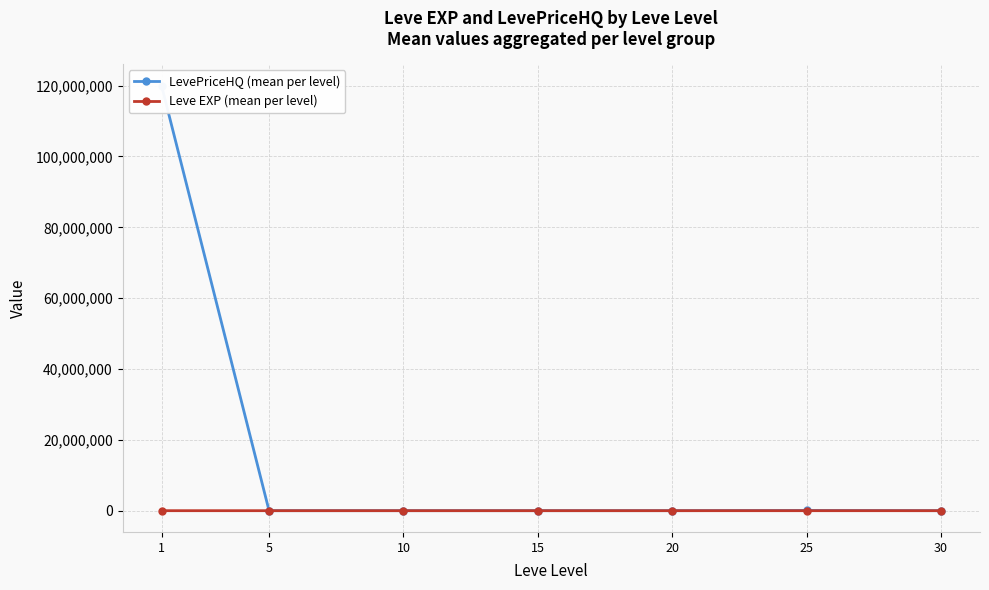

True or false: LevePriceHQ (mean per level) and Leve EXP (mean per level) intersect in this chart.

False